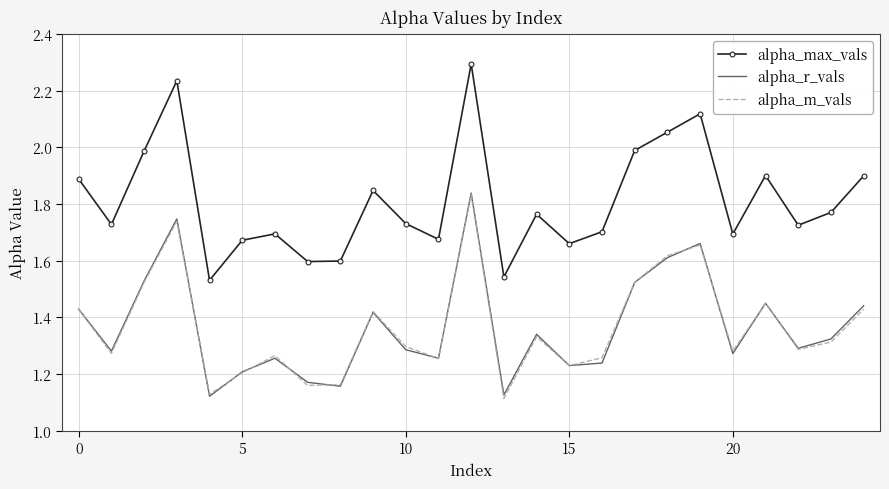

How many alpha_r_vals values are between 1 and 2?

25